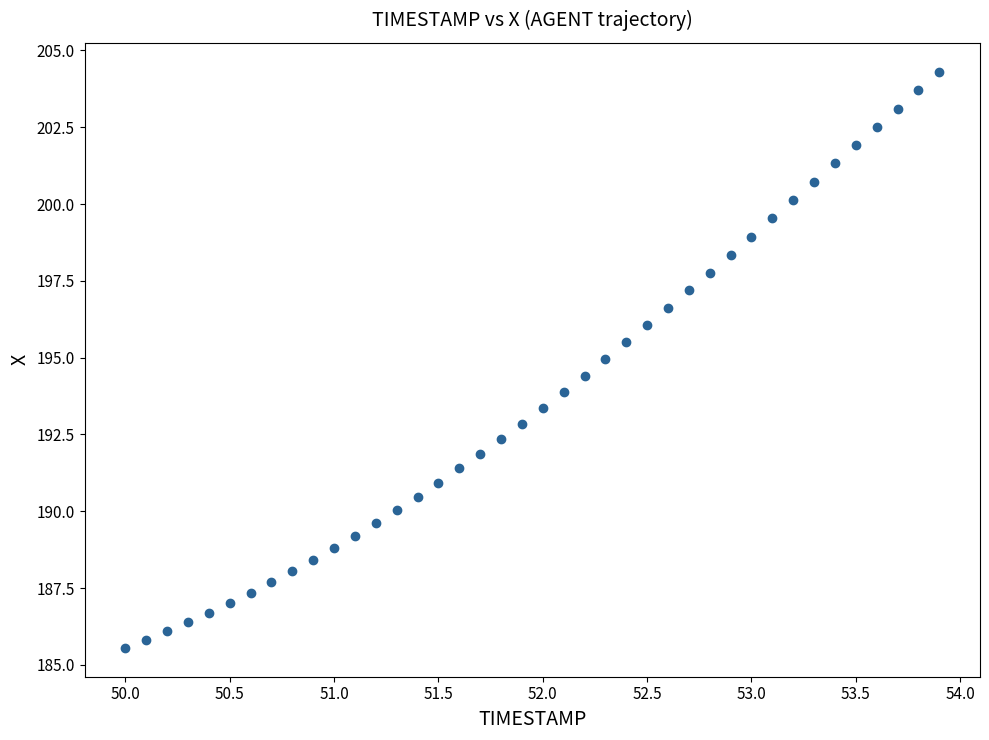

What is the range of Y values (max minus min)?

18.8